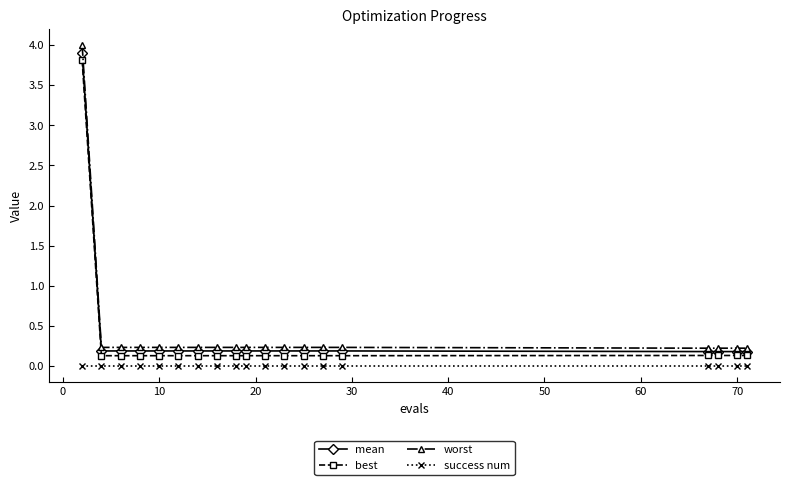

What are all the series names shown in the legend?

mean, best, worst, success num